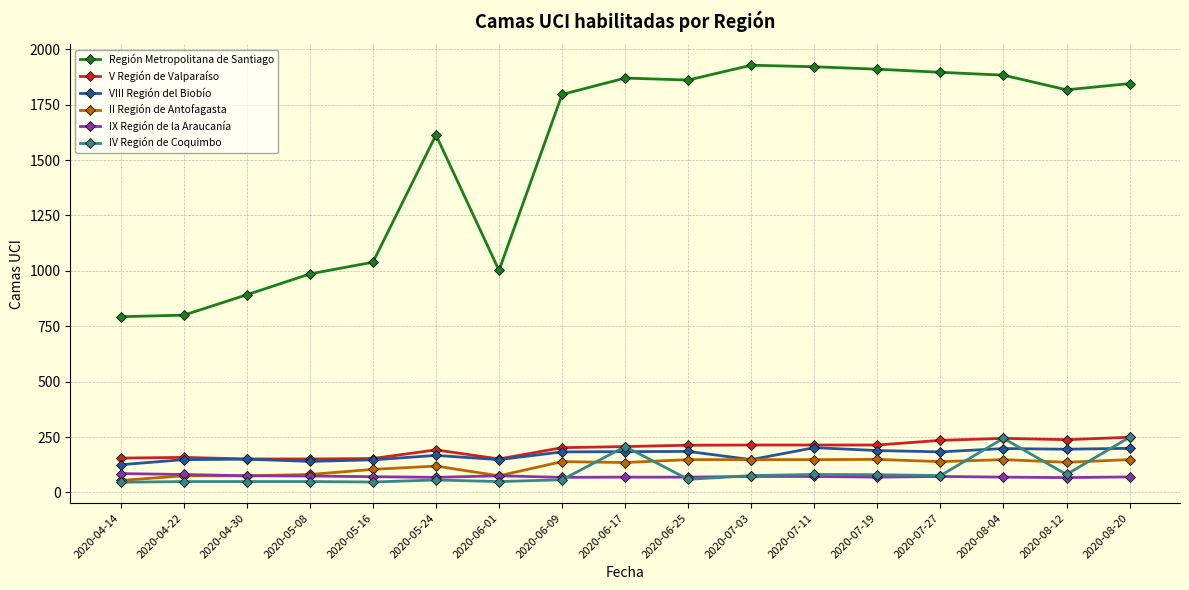

Which series changed the most between 2020-06-09 and 2020-07-27?

Región Metropolitana de Santiago